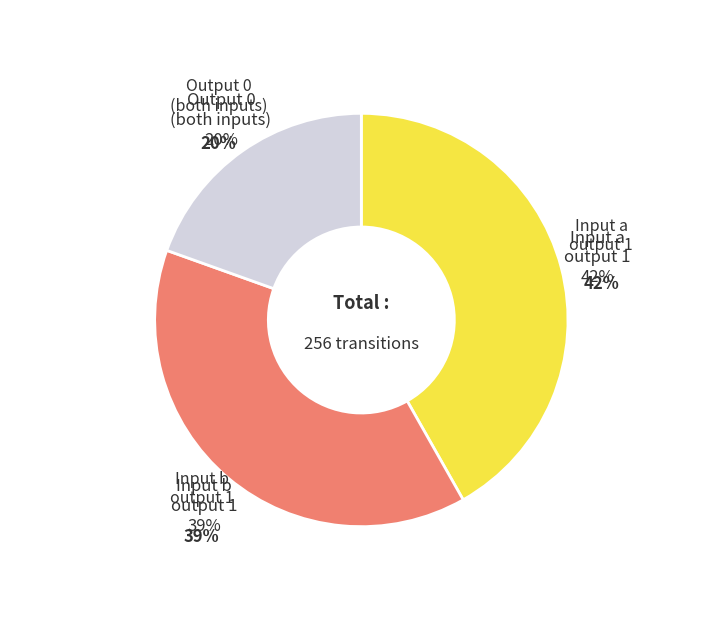

Does any single category account for the majority?

No